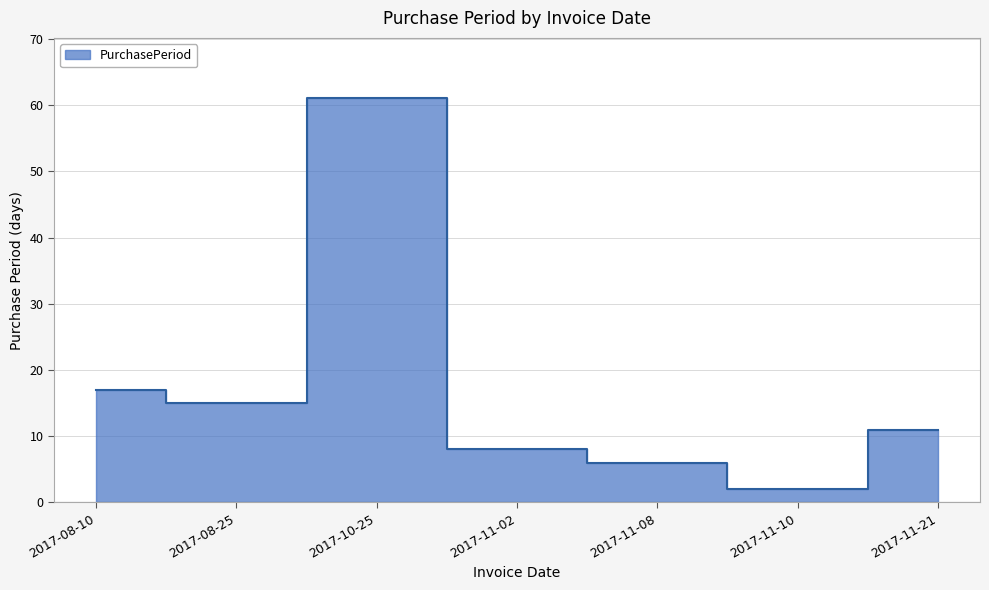

List the labels in order of value, smallest first.

2017-11-10, 2017-11-08, 2017-11-02, 2017-11-21, 2017-08-25, 2017-08-10, 2017-10-25